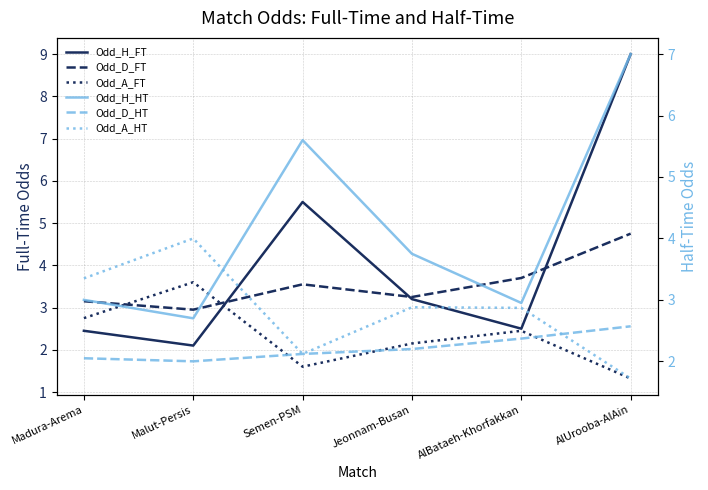

What is the sum of the Odd_H_HT values at AlUrooba-AlAin and Malut-Persis?

9.7